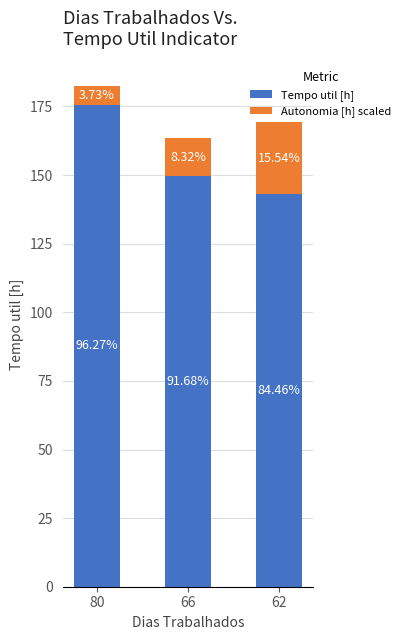

What are all the series names shown in the legend?

Tempo util [h], Autonomia [h] scaled